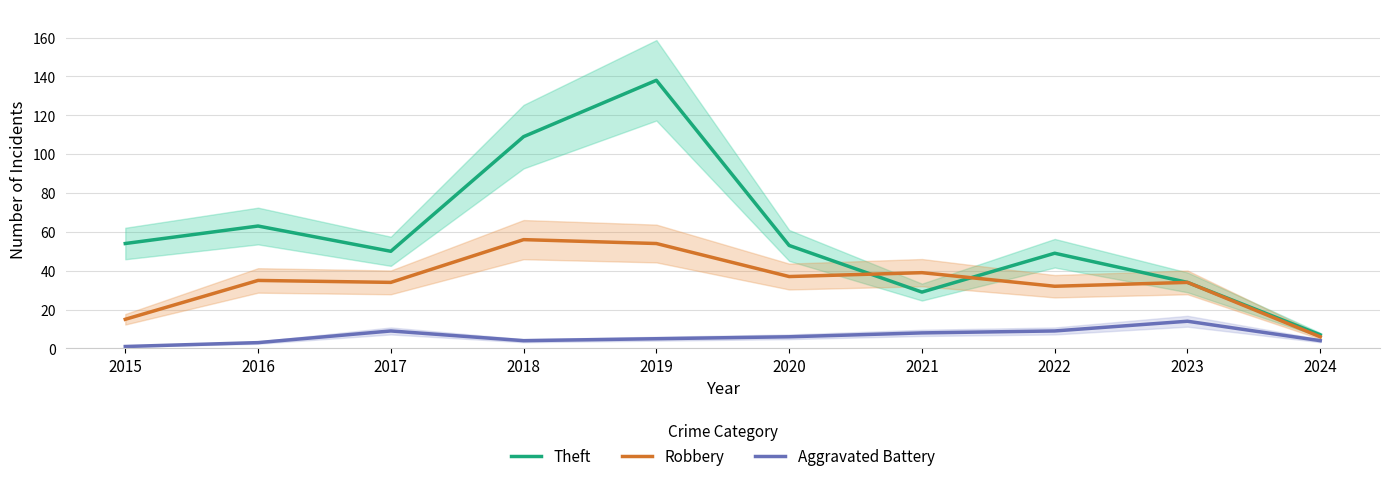

Where is the first local maximum for Aggravated Battery?

2017